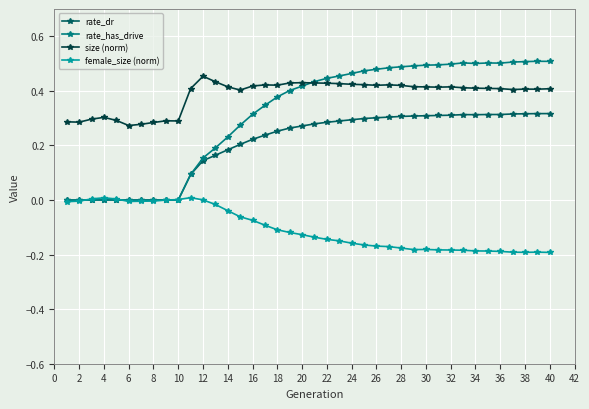

Which series has the largest total across all categories?

size (norm)